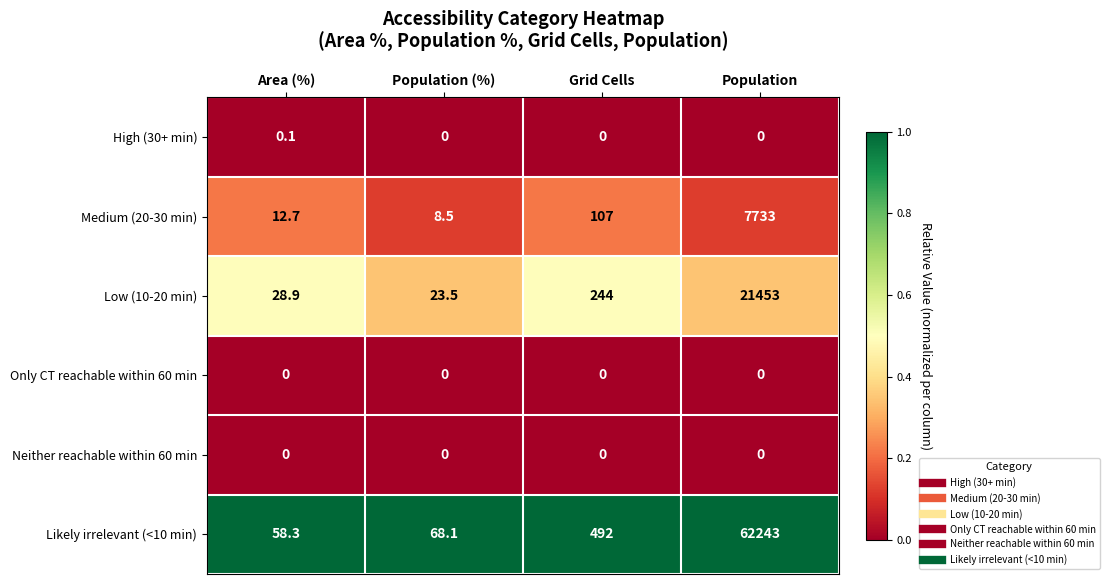

List the labels in order of Medium (20-30 min) value, smallest first.

Population (%), Area (%), Grid Cells, Population